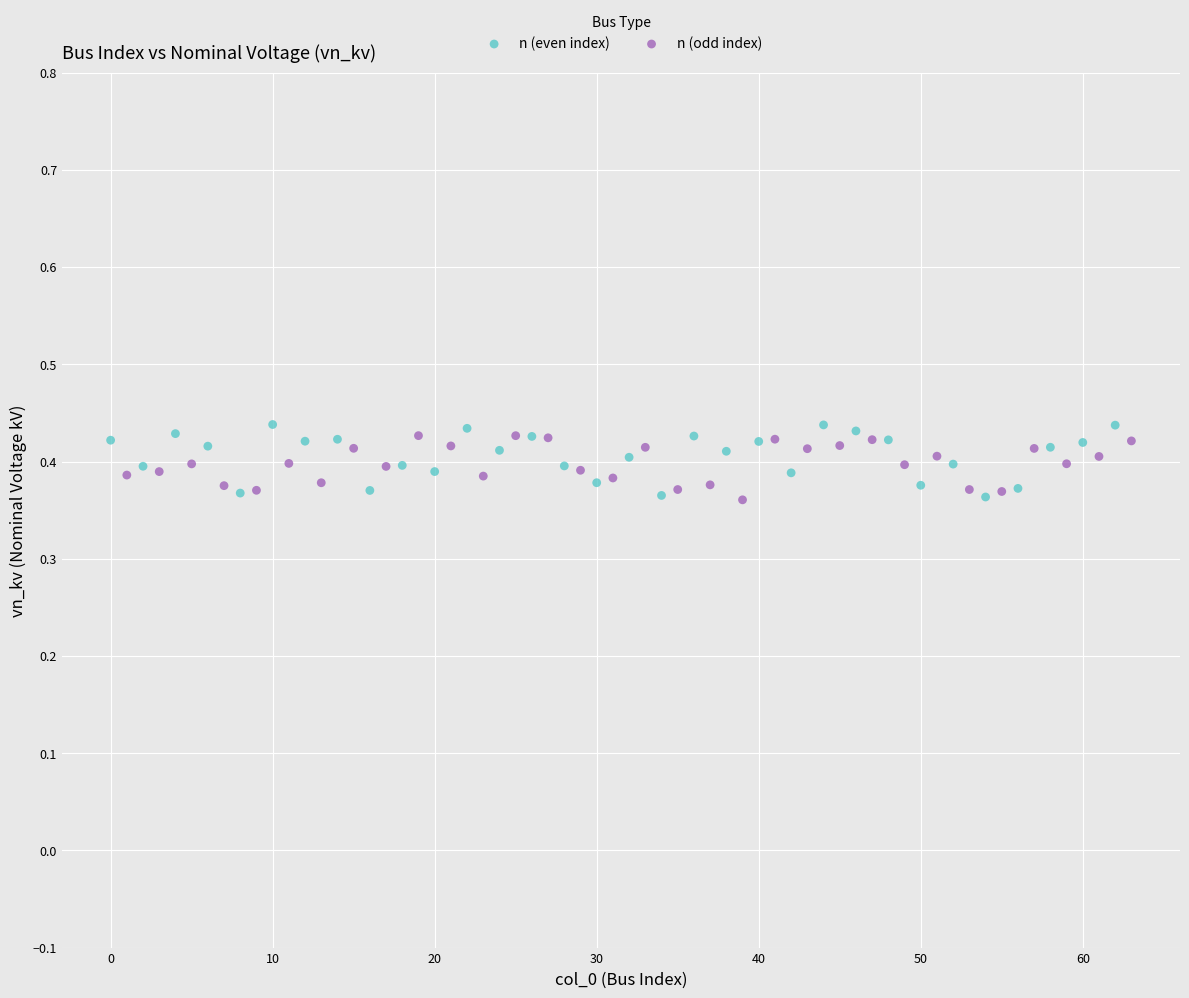

Which series has the largest Y range (max minus min)?

n (even index)